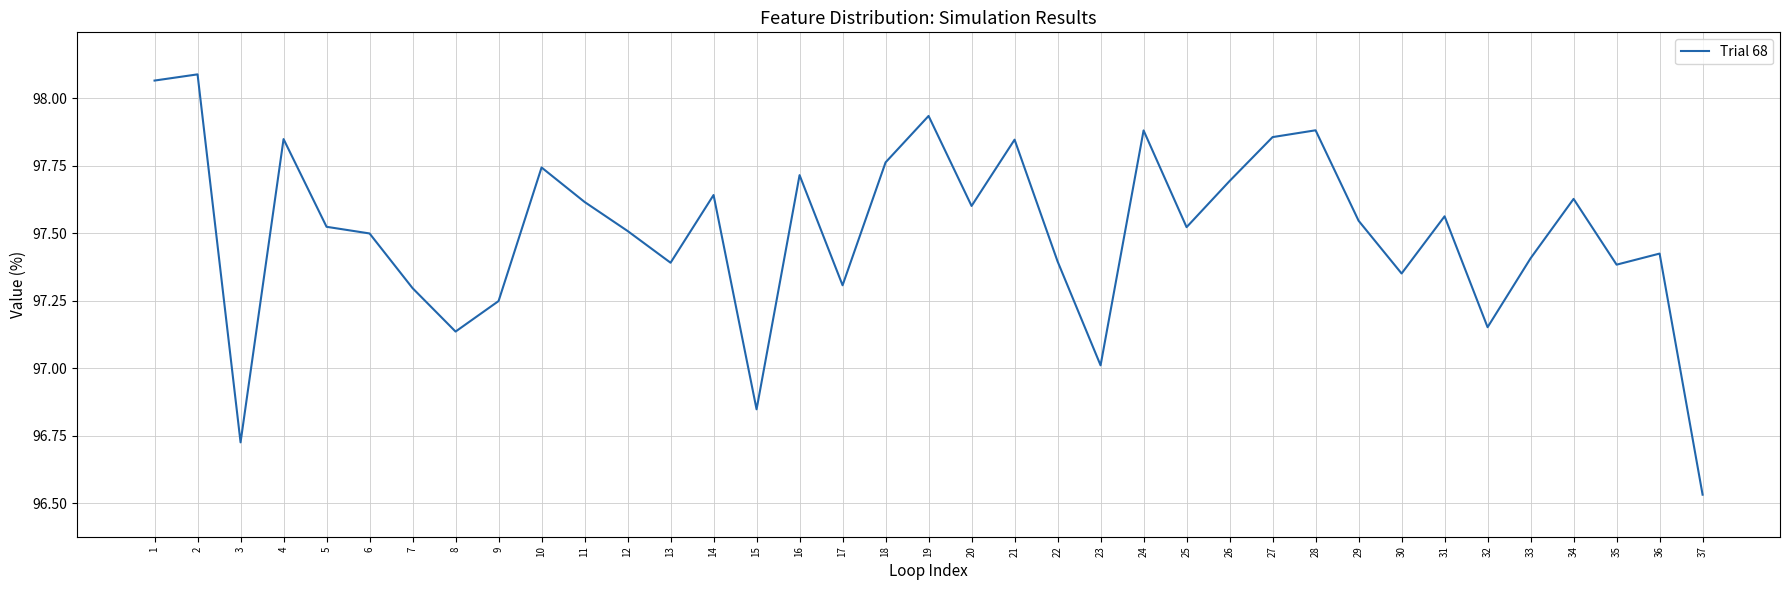

How many lines are shown in the chart?

1